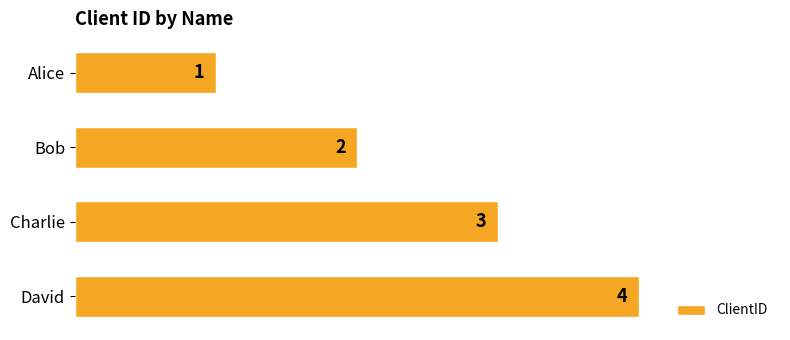

Where is the data nearest to the value 2?

Bob